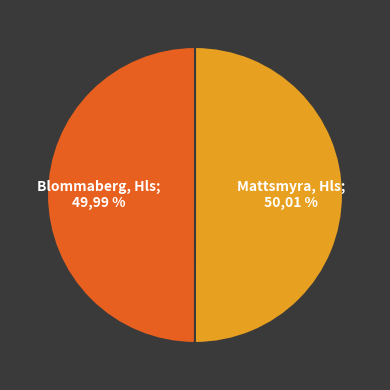

What is the ratio of the value at Blommaberg, Hls to the value at Mattsmyra, Hls?

1.0